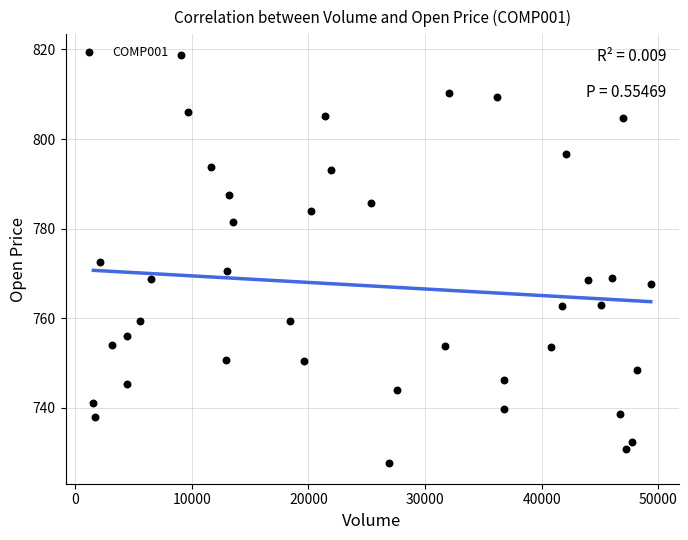

What is the range of Y values (max minus min)?

91.2